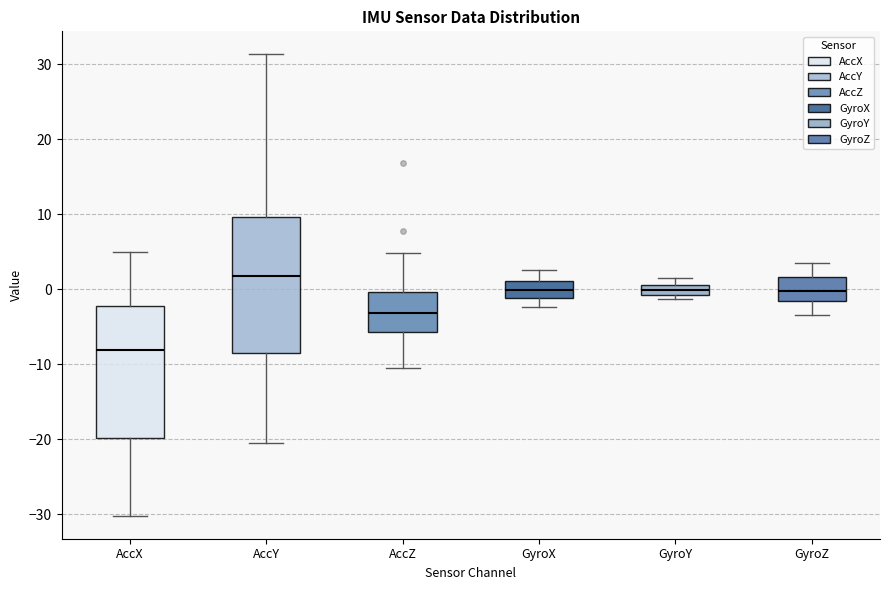

Where does the lower whisker of the box for GyroZ end on the y-axis? The values are not printed on the chart, so give them approximately, as read against the axis.

-3